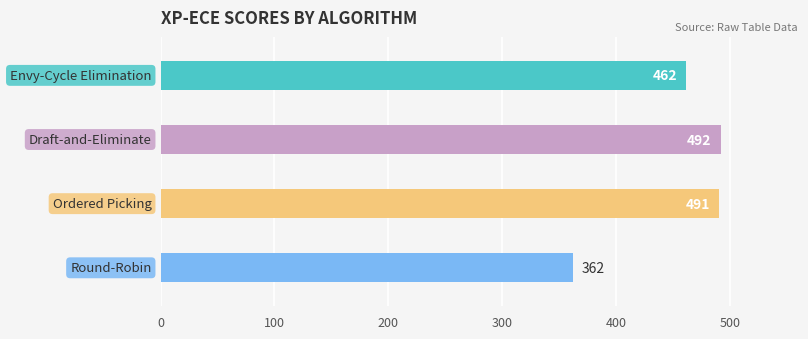

What is the value of the 2nd bar from the top?

492